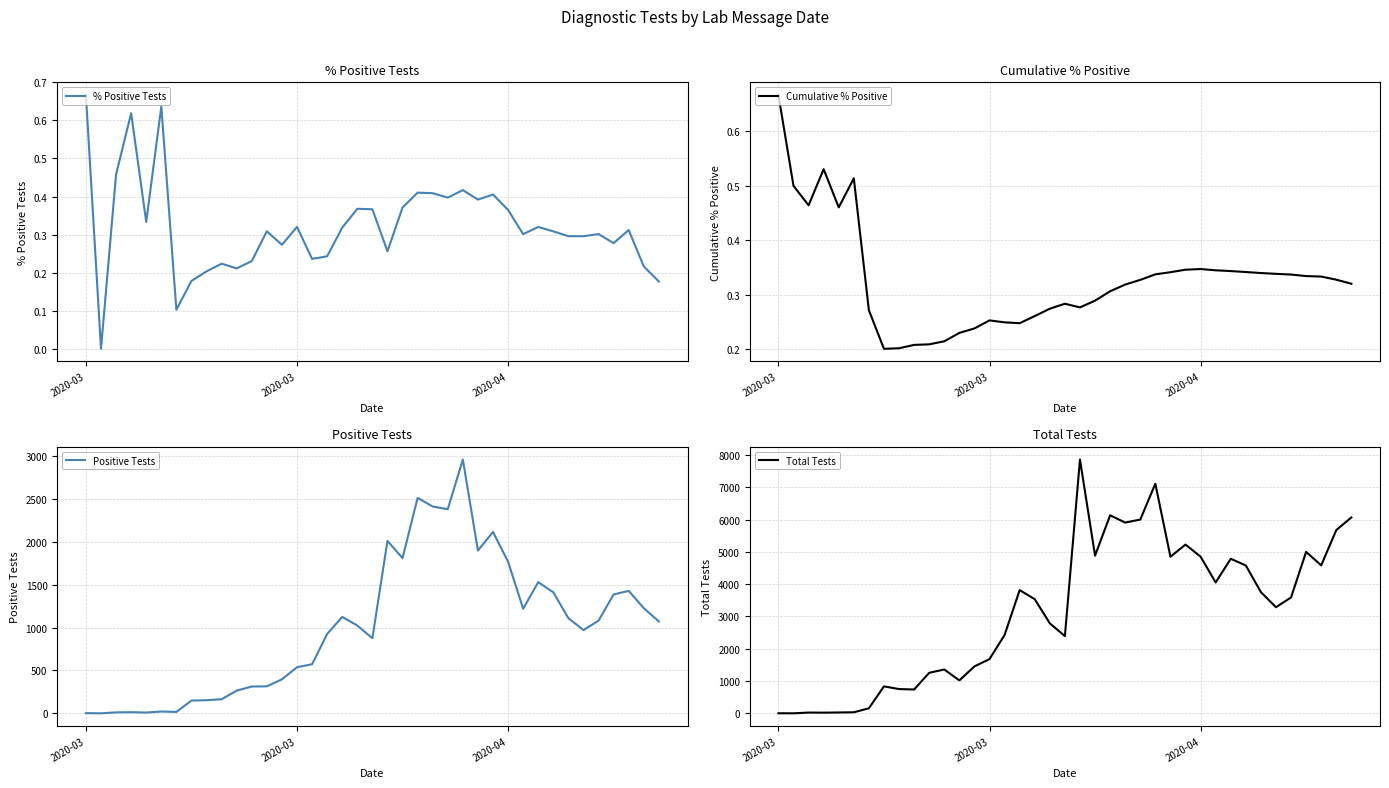

How many interior local valleys does the Cumulative % Positive series have?

5